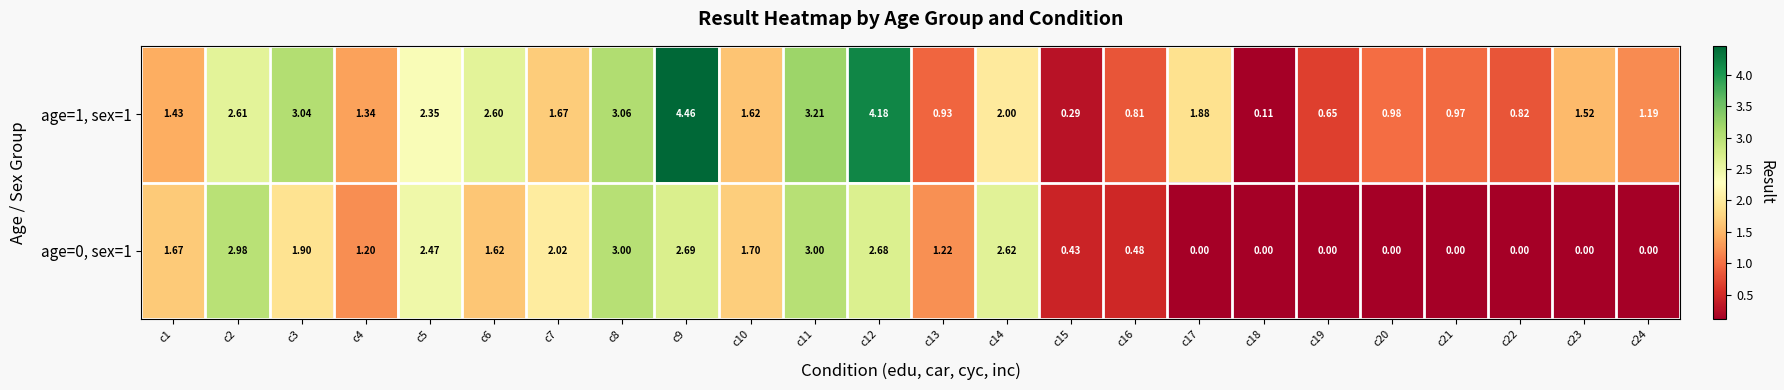

Is the value of age=0, sex=1 at c5 greater than the value of age=1, sex=1 at c10?

Yes